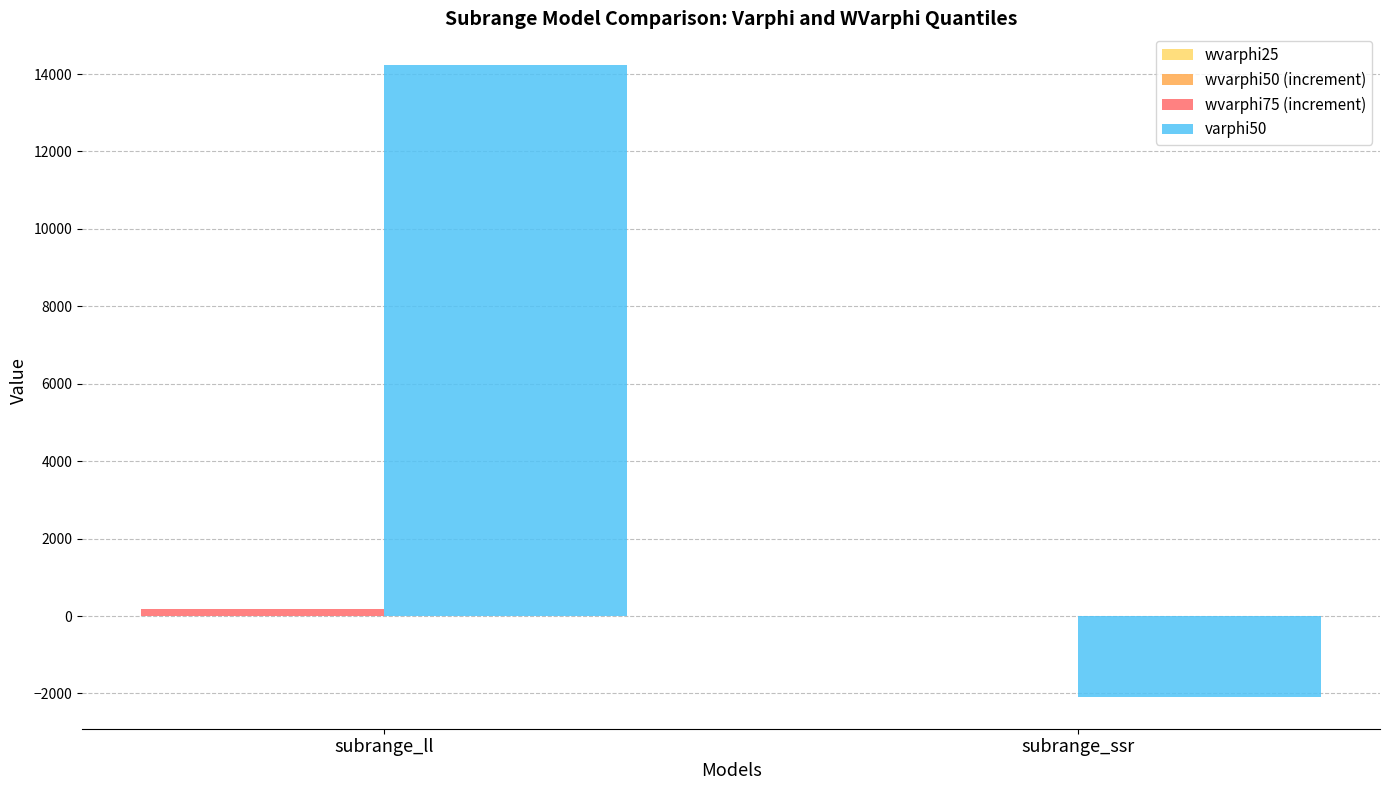

At which category is the sum across all series the highest?

subrange_ll